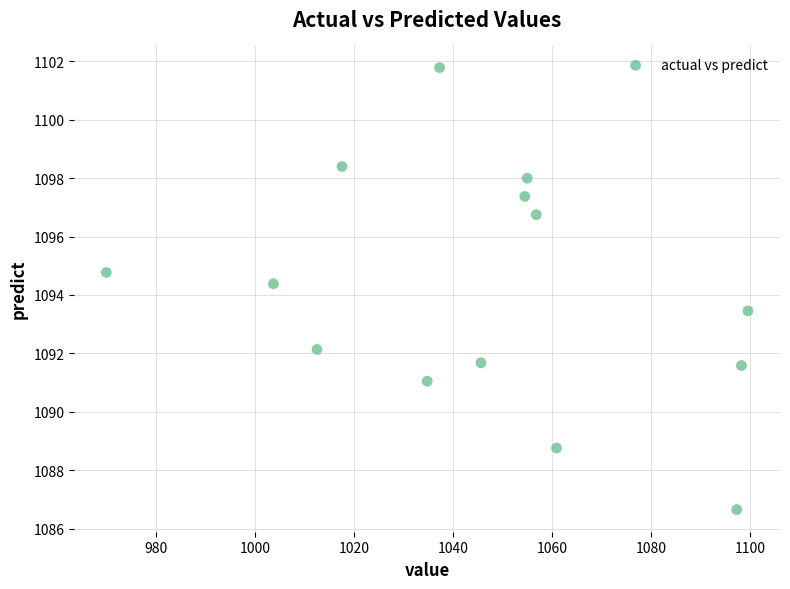

What is the range of Y values (max minus min)?

15.1